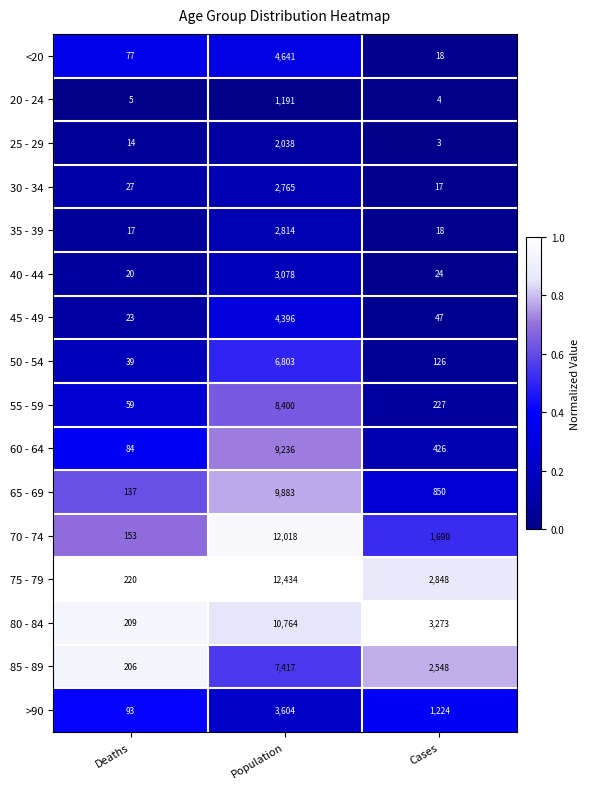

Where does the 40 - 44 series first go above 24?

Population